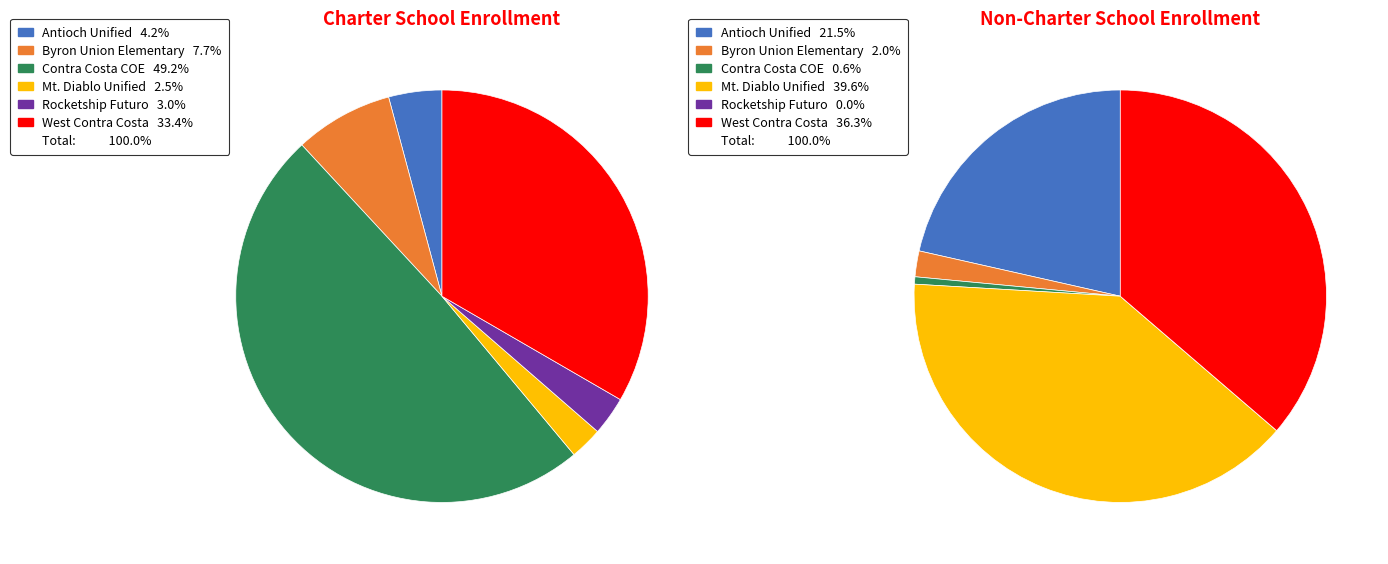

Which slice is the smallest?

SBE - Rocketship Futuro Academy